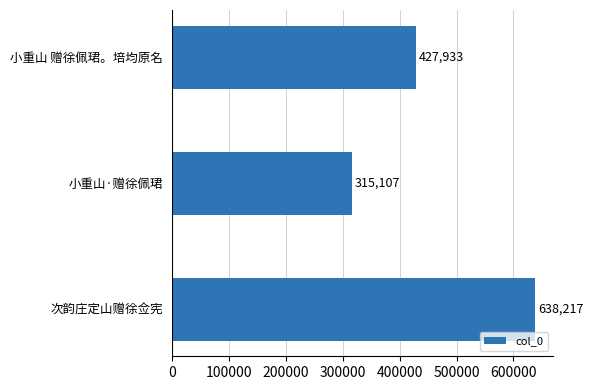

Reading bottom to top, extract all data points from this chart.

次韵庄定山赠徐佥宪=638217	小重山·赠徐佩珺=315107	小重山 赠徐佩珺。培均原名=427933